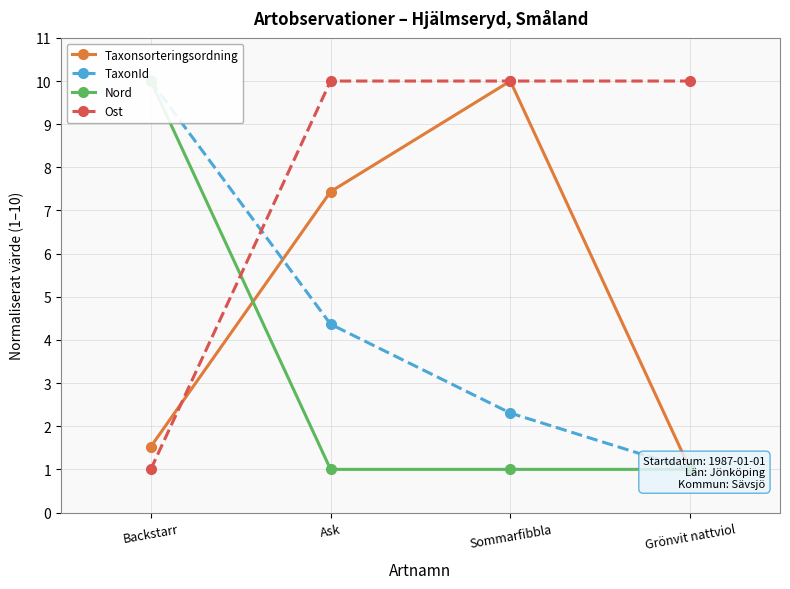

At how many categories does at least one series exceed 1?

4